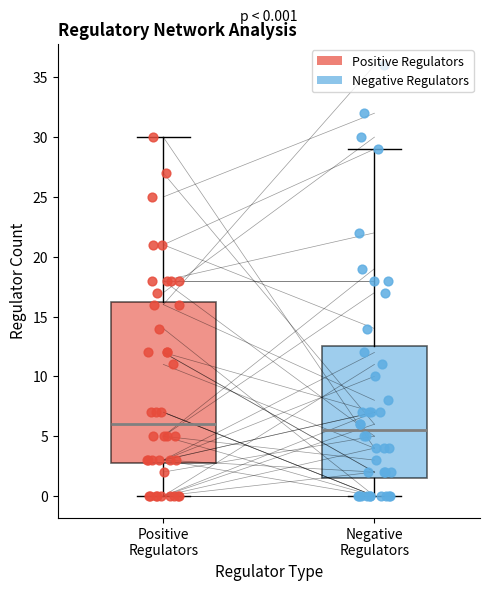

Which box has the lowest median line?

Negative Regulators